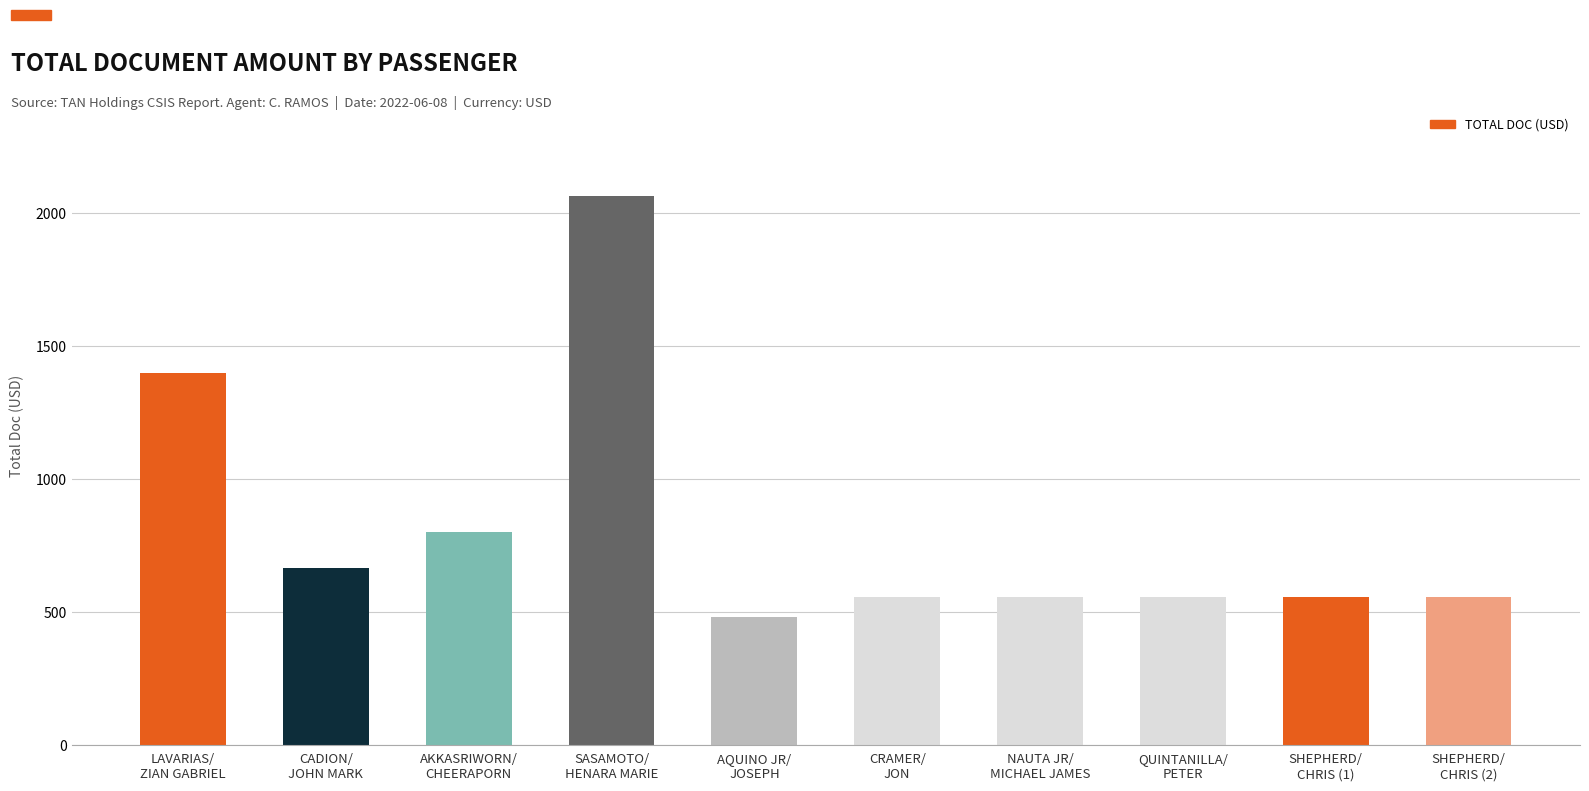

What is the smallest value displayed?

480.0